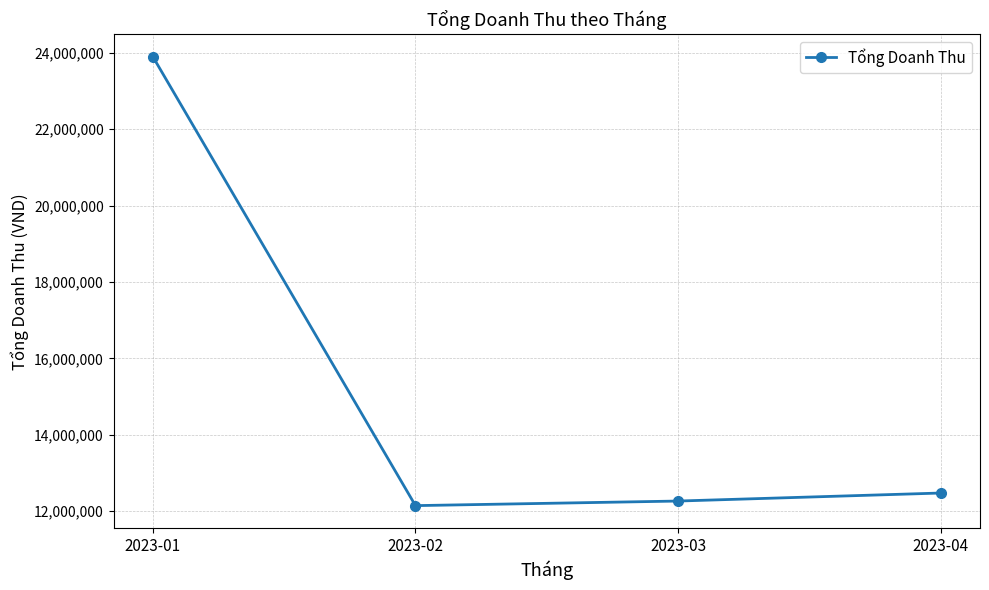

What is the value of the 2nd point from the left?

12140000